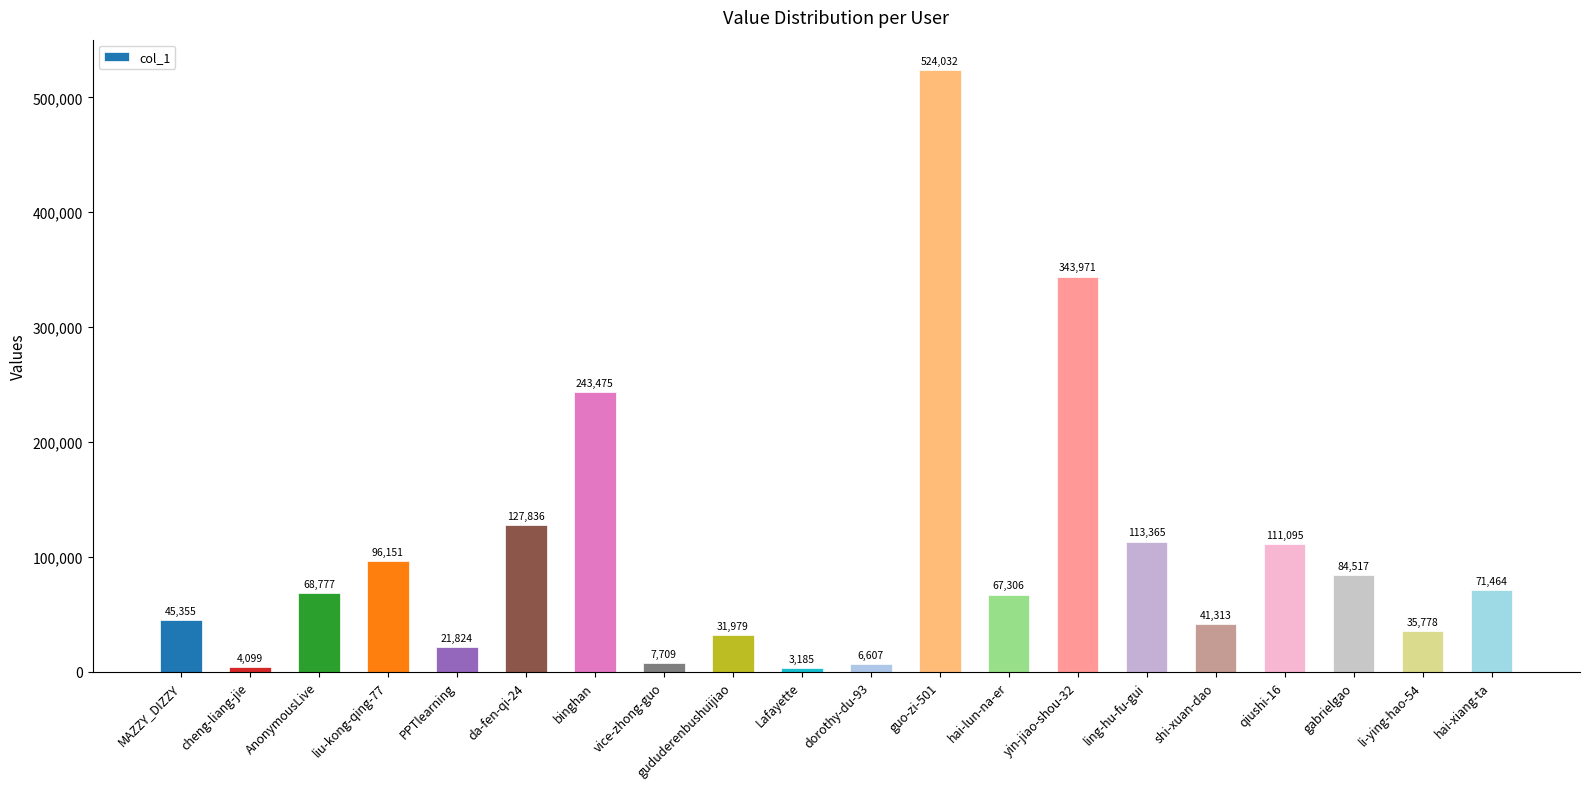

Reading left to right, extract all data points from this chart.

MAZZY_DIZZY=45355	cheng-liang-jie=4099	AnonymousLive=68777	liu-kong-qing-77=96151	PPTlearning=21824	da-fen-qi-24=127836	binghan=243475	vice-zhong-guo=7709	gududerenbushuijiao=31979	Lafayette=3185	dorothy-du-93=6607	guo-zi-501=524032	hai-lun-na-er=67306	yin-jiao-shou-32=343971	ling-hu-fu-gui=113365	shi-xuan-dao=41313	qiushi-16=111095	gabrielgao=84517	li-ying-hao-54=35778	hai-xiang-ta=71464